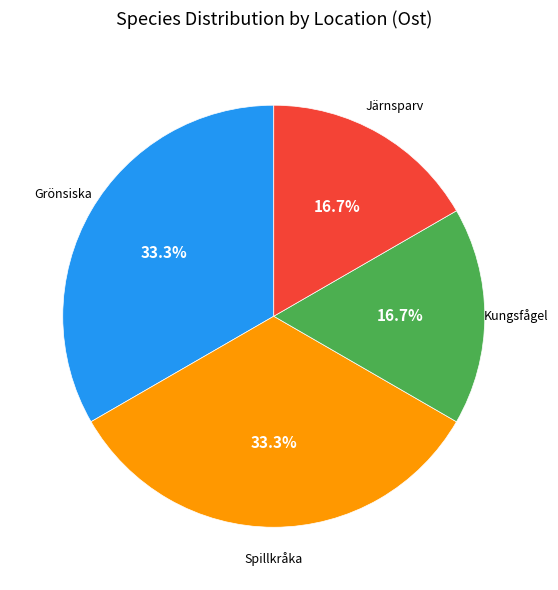

What portion of the pie excludes Spillkråka?

66.7%